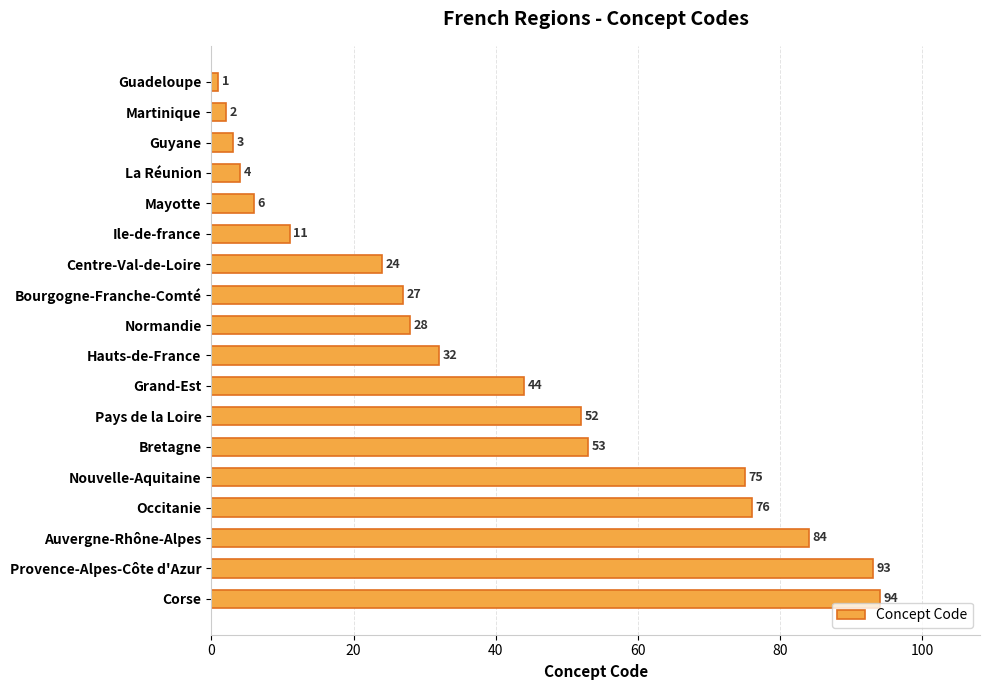

Where is the data nearest to the value 47?

Grand-Est